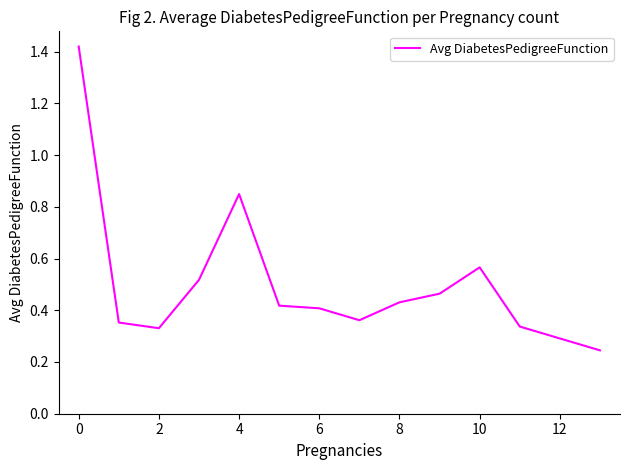

What is the difference between the maximum and minimum values?

1.2